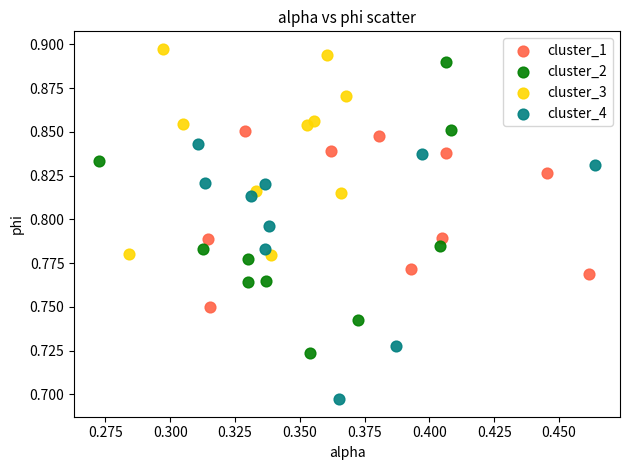

Which series contains the lowest Y value?

cluster_4